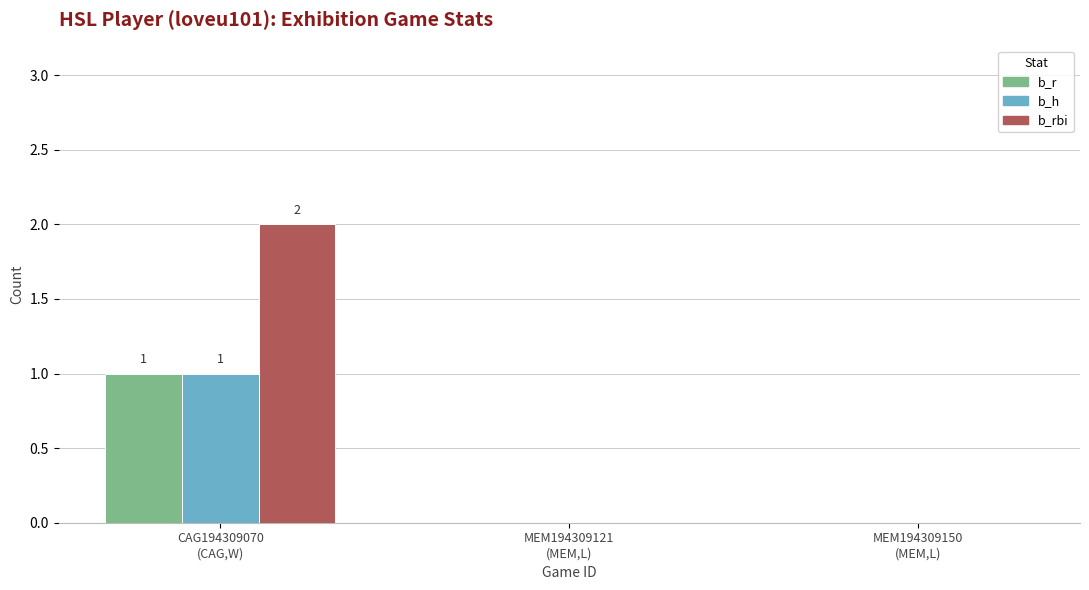

Reading right to left, transcribe all the data shown in this chart.

b_r: 0	0	1
b_h: 0	0	1
b_rbi: 0	0	2